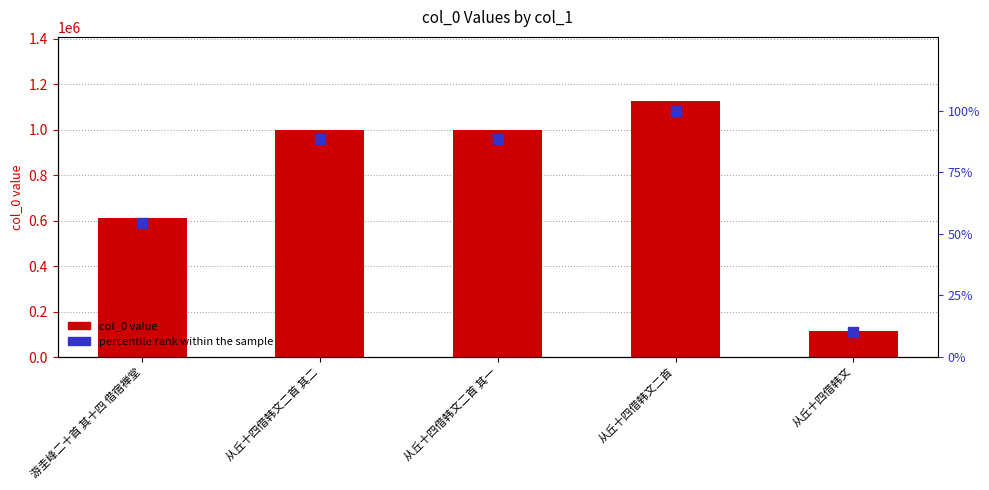

Which series contains the lowest Y value?

percentile rank within the sample